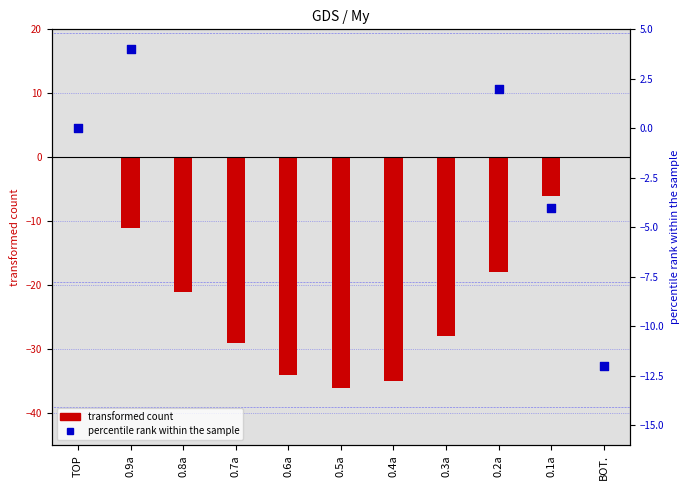

At which category is the sum across all series the highest?

TOP